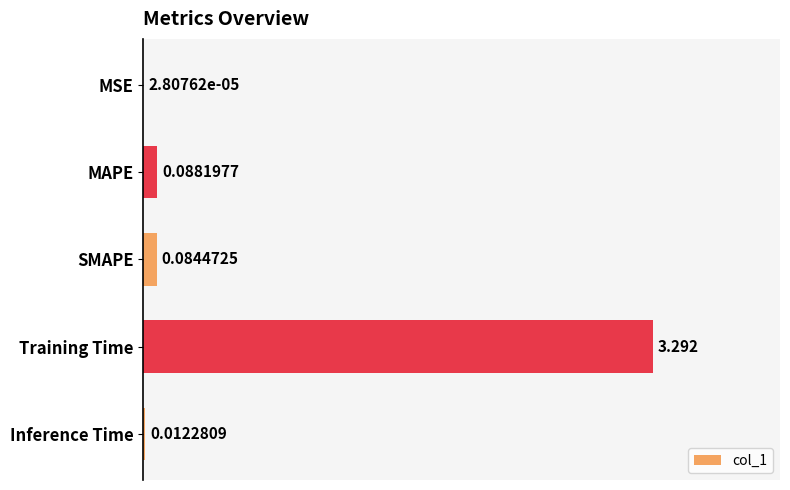

Between MAPE and SMAPE, which is larger?

MAPE